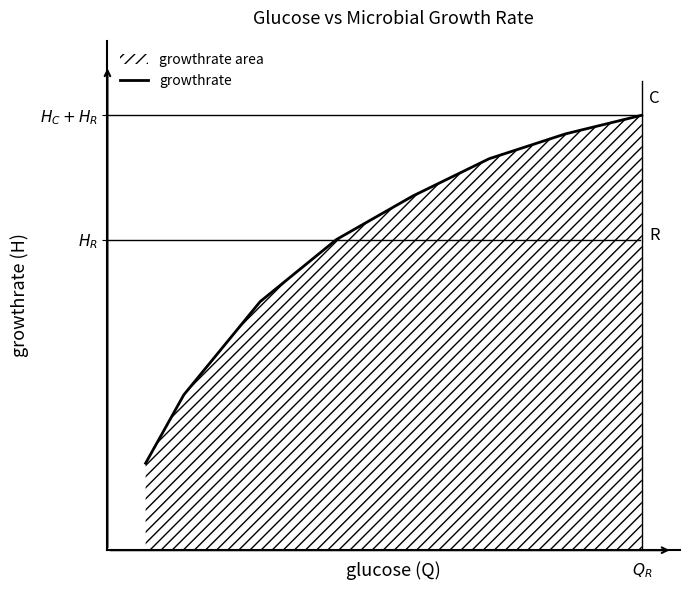

How many lines are shown in the chart?

1